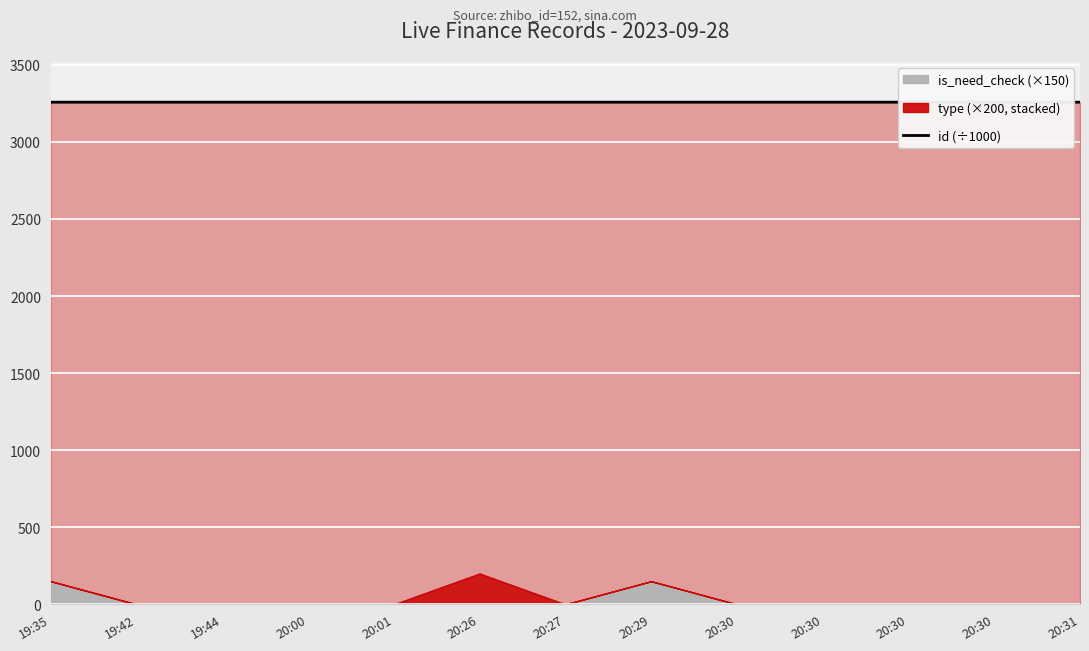

What is the sum of the values at 20:30 and 20:27?

6514.6